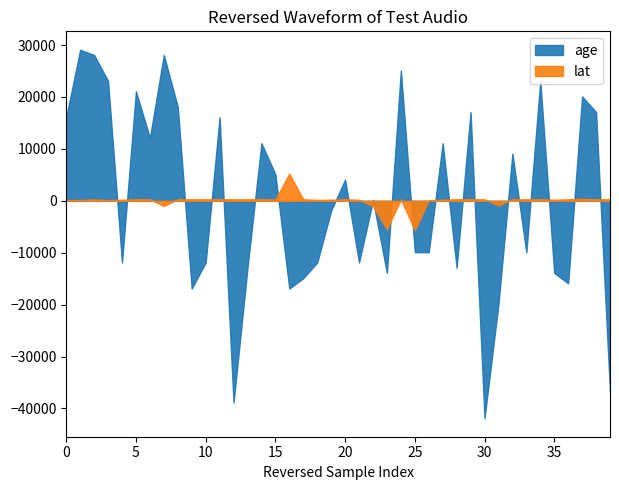

Does the chart display data point markers on the line(s)?

No